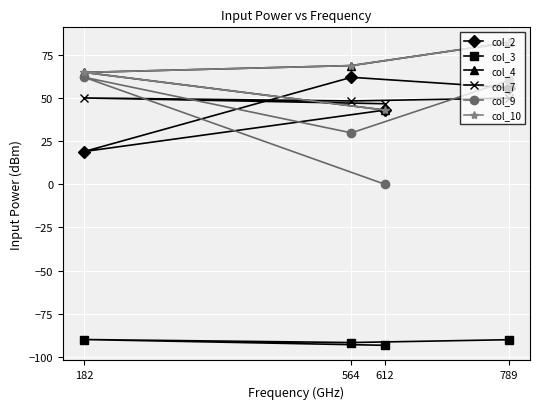

At which label does col_10 reach its peak?

789